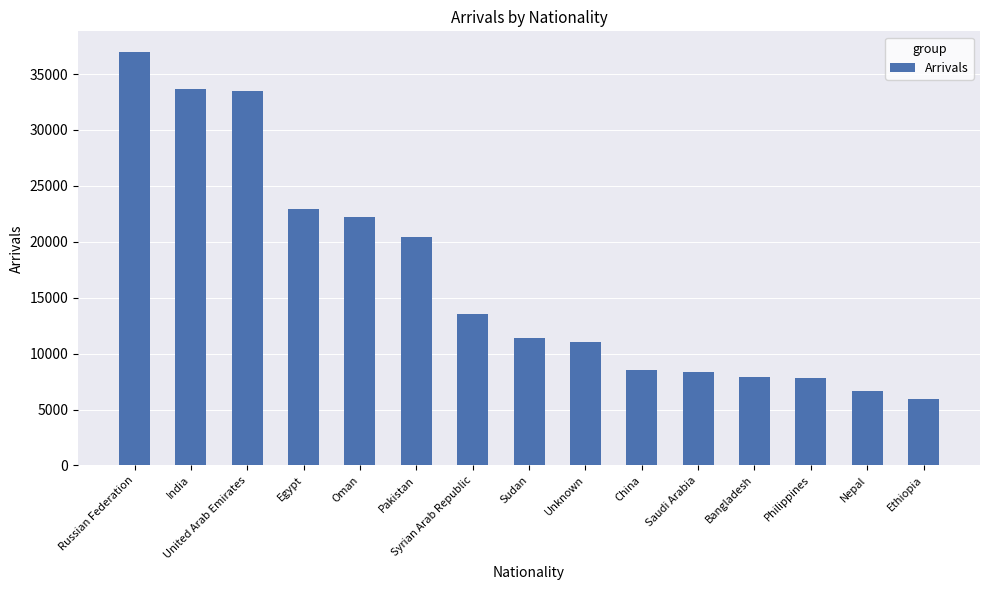

Approximately how many times larger is the value at Oman compared to Saudi Arabia?

2.7